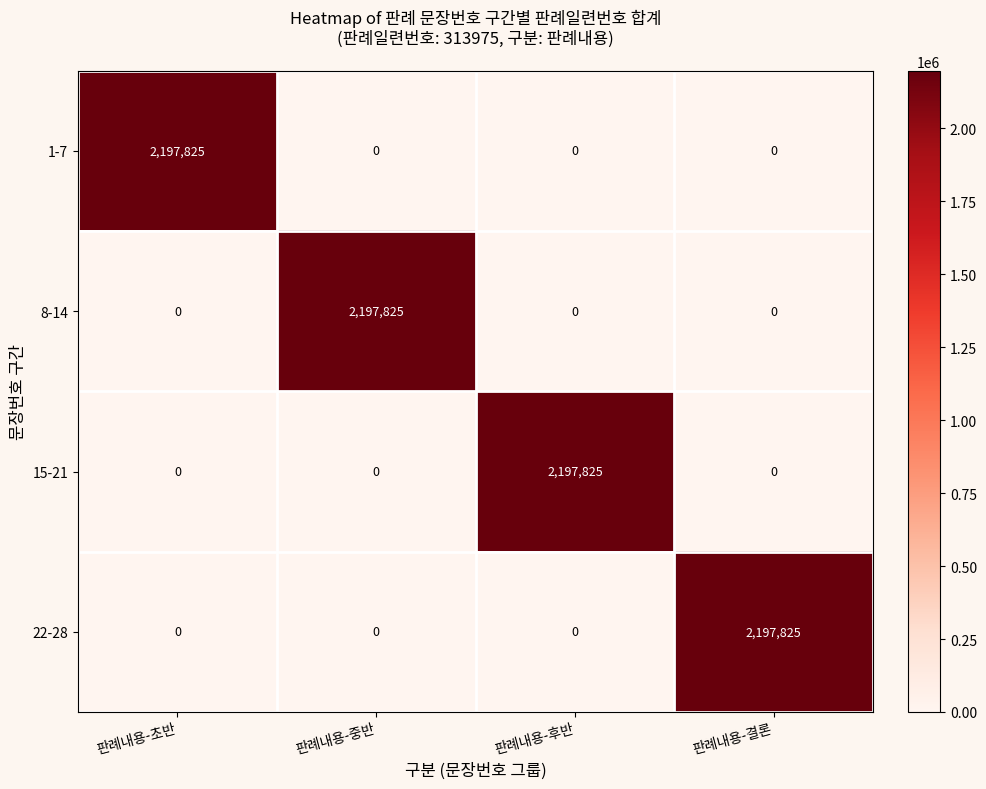

Count the 8-14 values in the range 0 to 2197825.

4